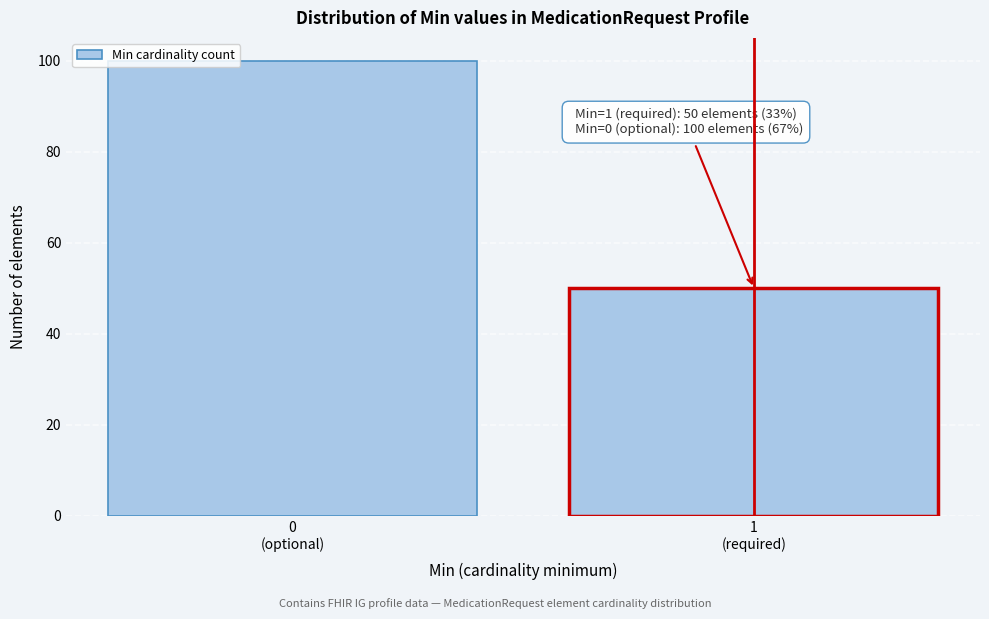

Reading left to right, extract all data points from this chart.

100	50